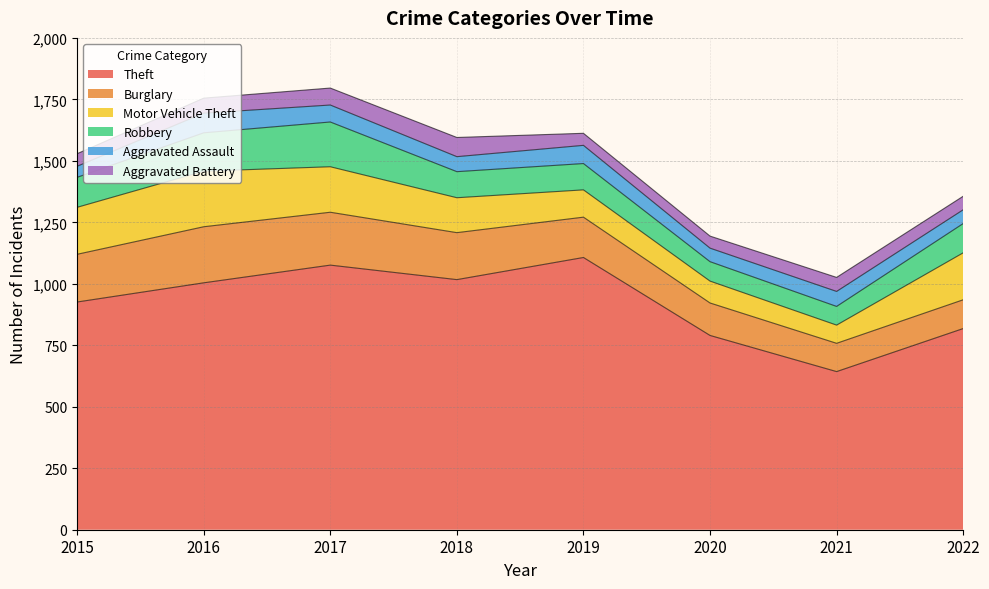

Rank the categories by Aggravated Battery value from highest to lowest.

2018, 2017, 2016, 2021, 2022, 2015, 2019, 2020